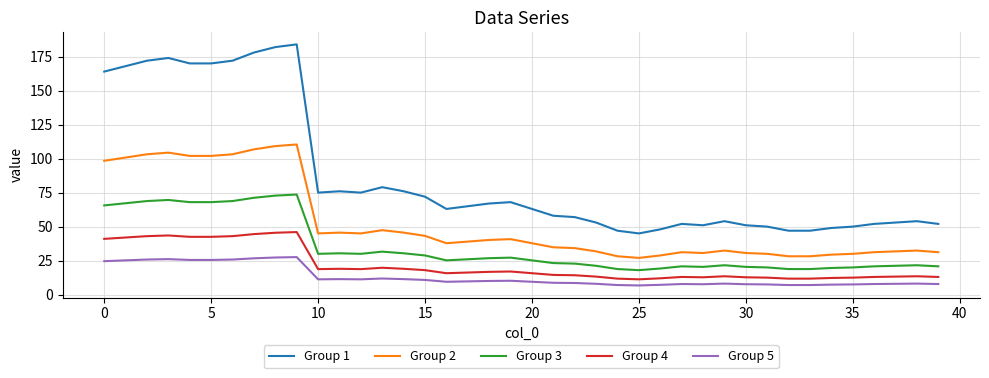

What is the minimum value shown in the chart?

6.8